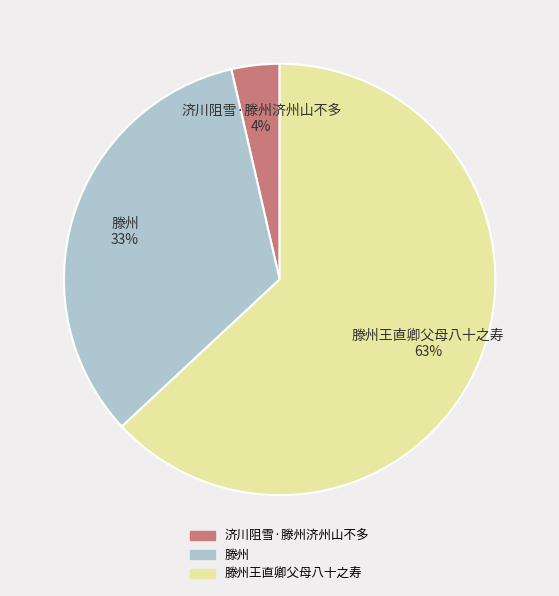

Is it true that 滕州 is 33% of the pie?

True